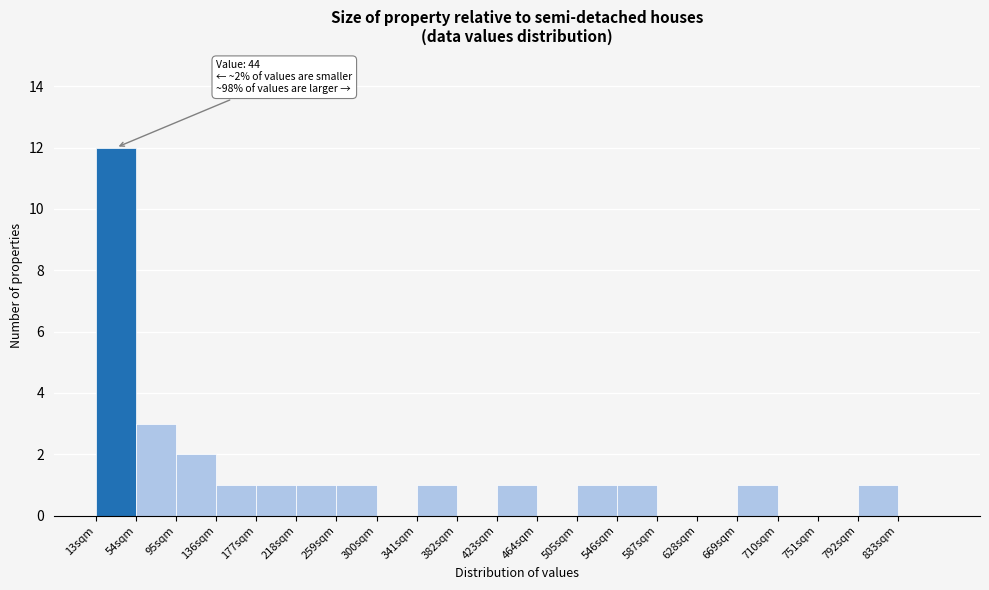

Which range on the x-axis has the tallest bar?

13 to 54